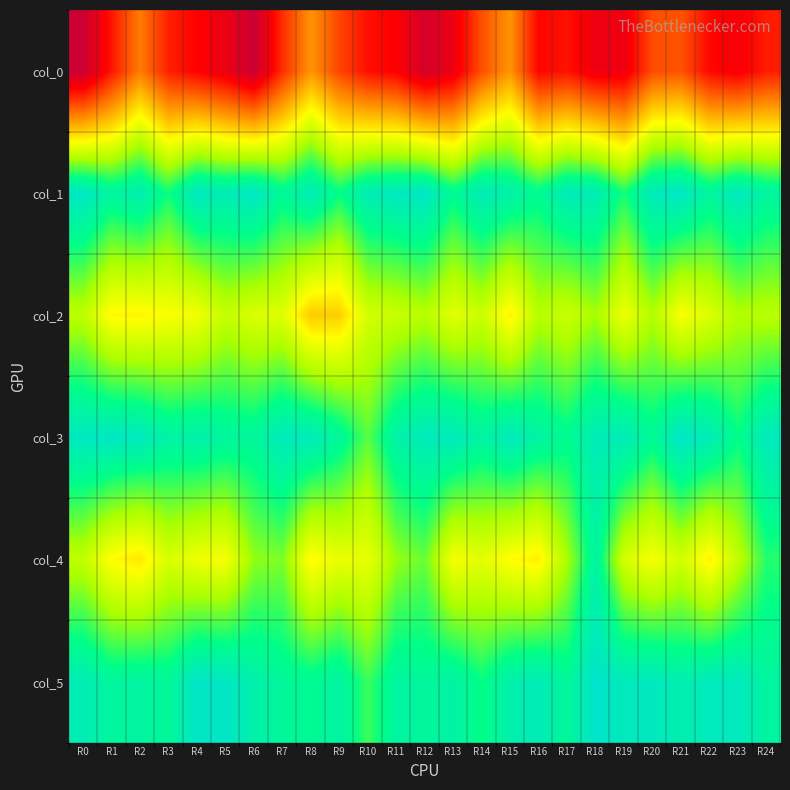

Rank the series at R2 from lowest to highest value.

col_3, col_1, col_5, col_2, col_4, col_0